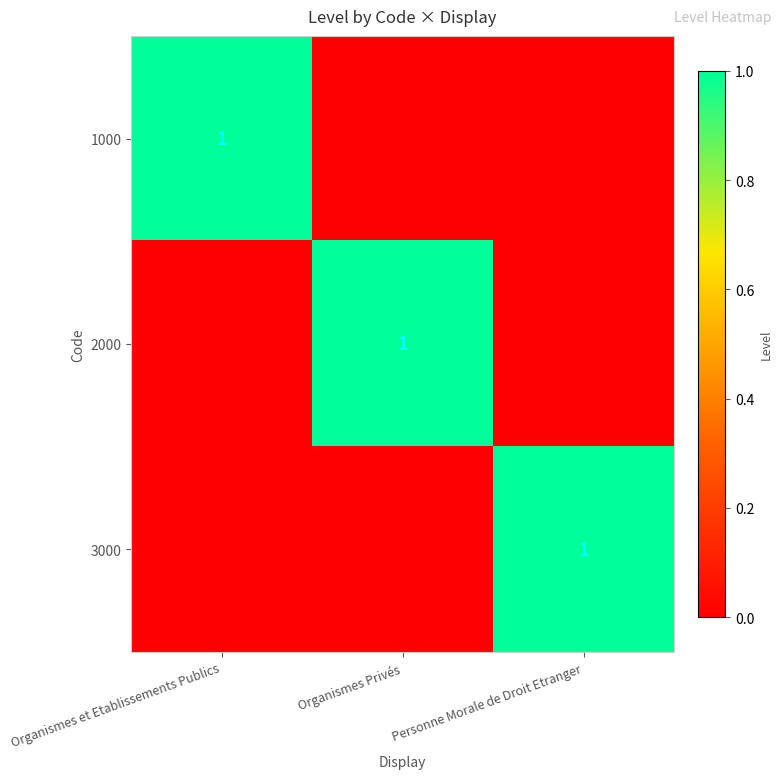

True or false: 1000 has a value of 2 at Organismes et Etablissements Publics.

False